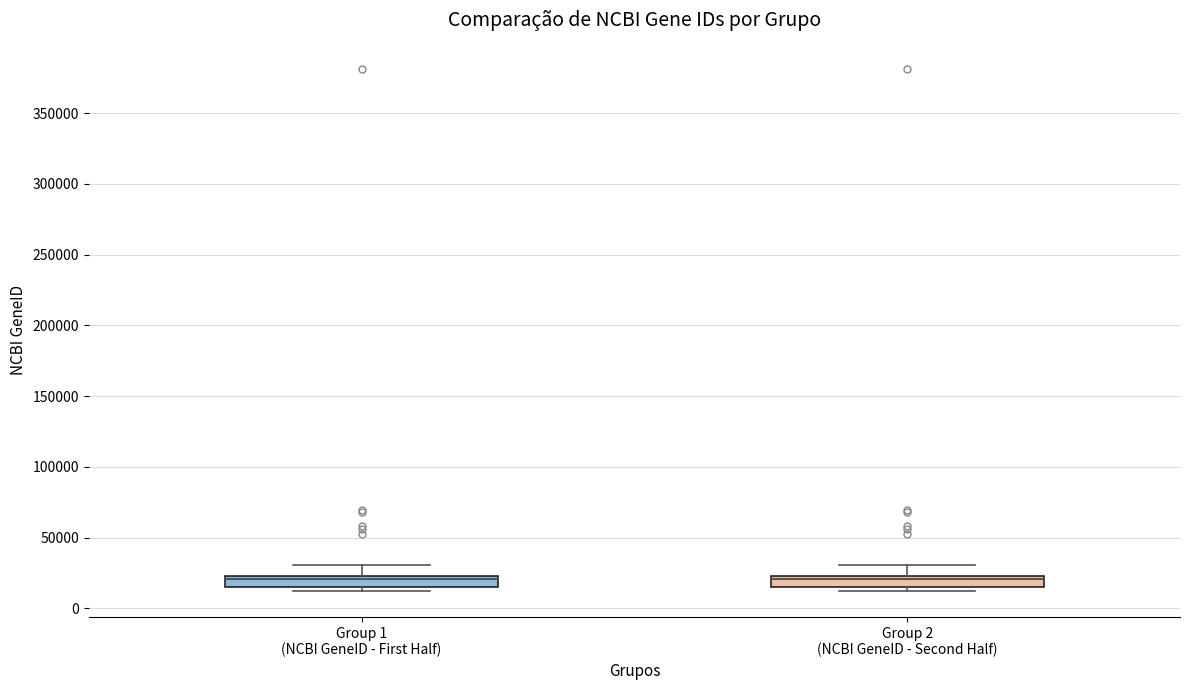

Reading left to right, transcribe this box plot: for each box, give where its median line is, the range the box spans, and where its two whiskers end, as read against the y-axis. The values are not printed on the chart, so give them approximately, as read against the axis.

Group 1 (NCBI GeneID - First Half): median 20000, box 15000 to 25000, whiskers 10000 to 30000
Group 2 (NCBI GeneID - Second Half): median 20000, box 15000 to 25000, whiskers 10000 to 30000